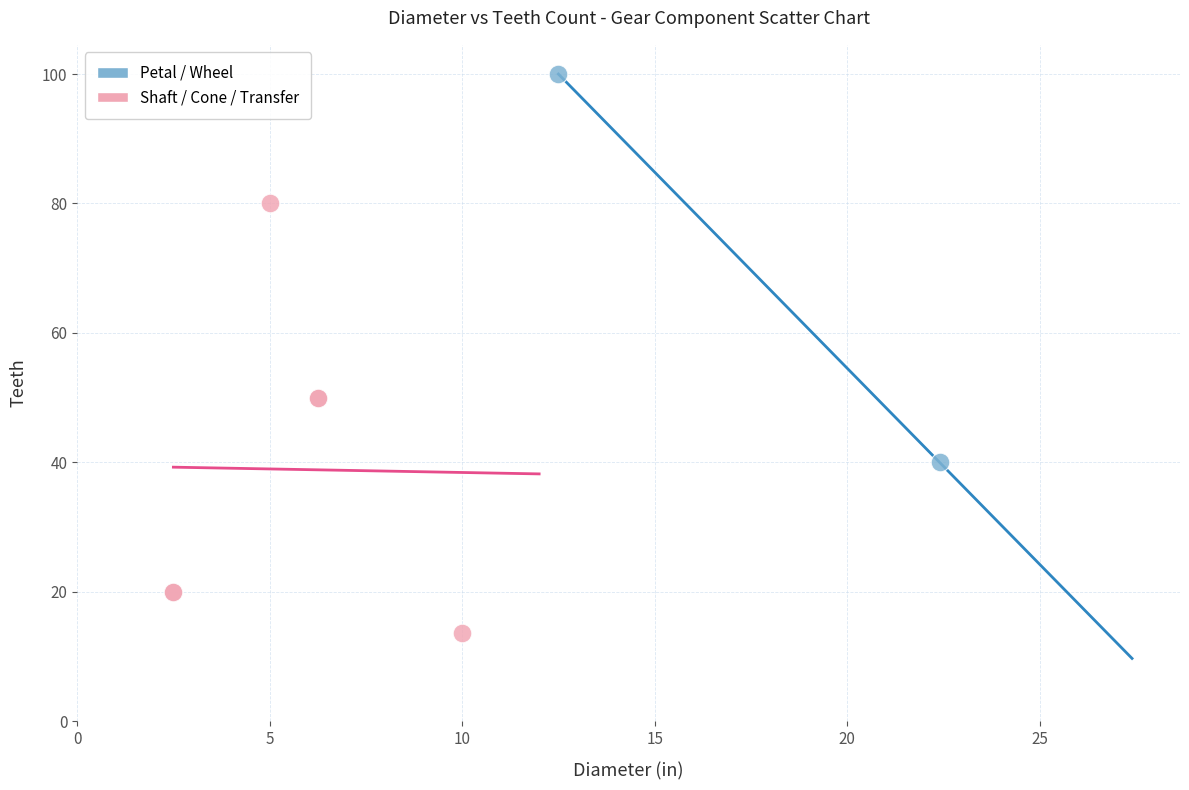

What are all the series names shown in the legend?

Petal / Wheel, Shaft / Cone / Transfer